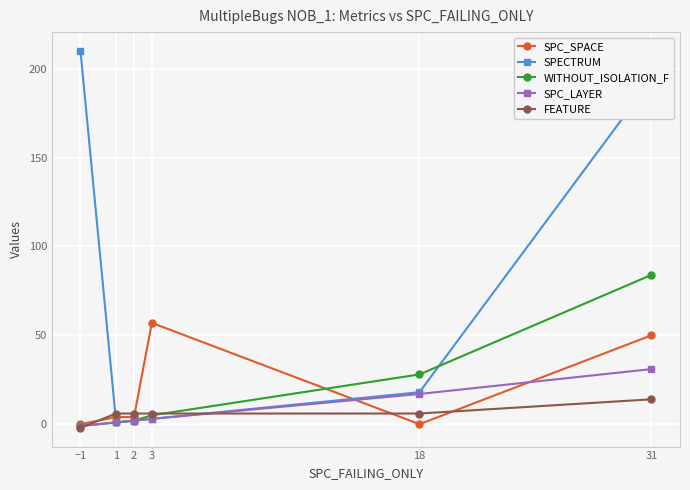

The value of SPC_LAYER at 3 is 3. True or false?

True